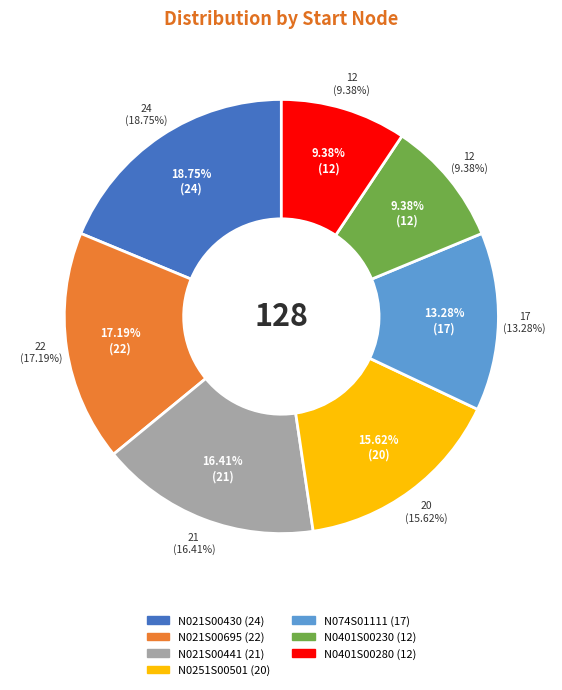

Count the number of slices in the pie.

7